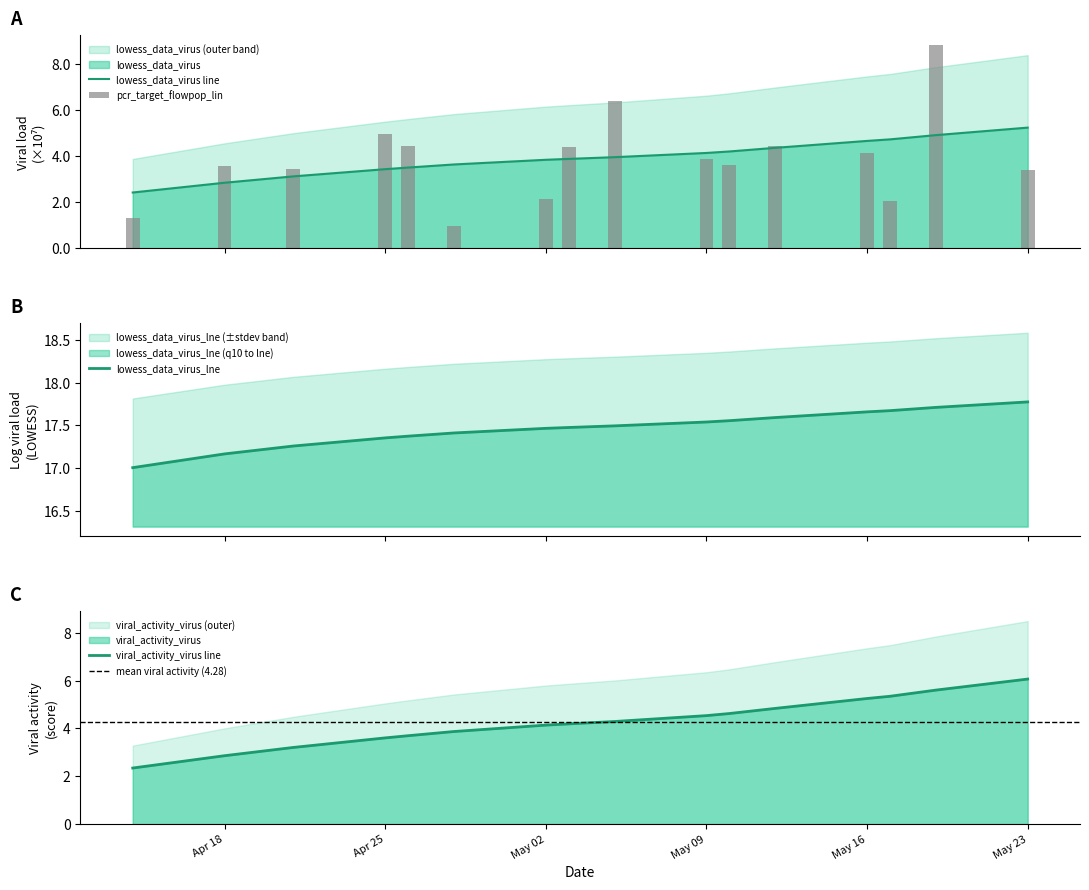

Where is pcr_target_flowpop_lin nearest to the value 4?

May 09